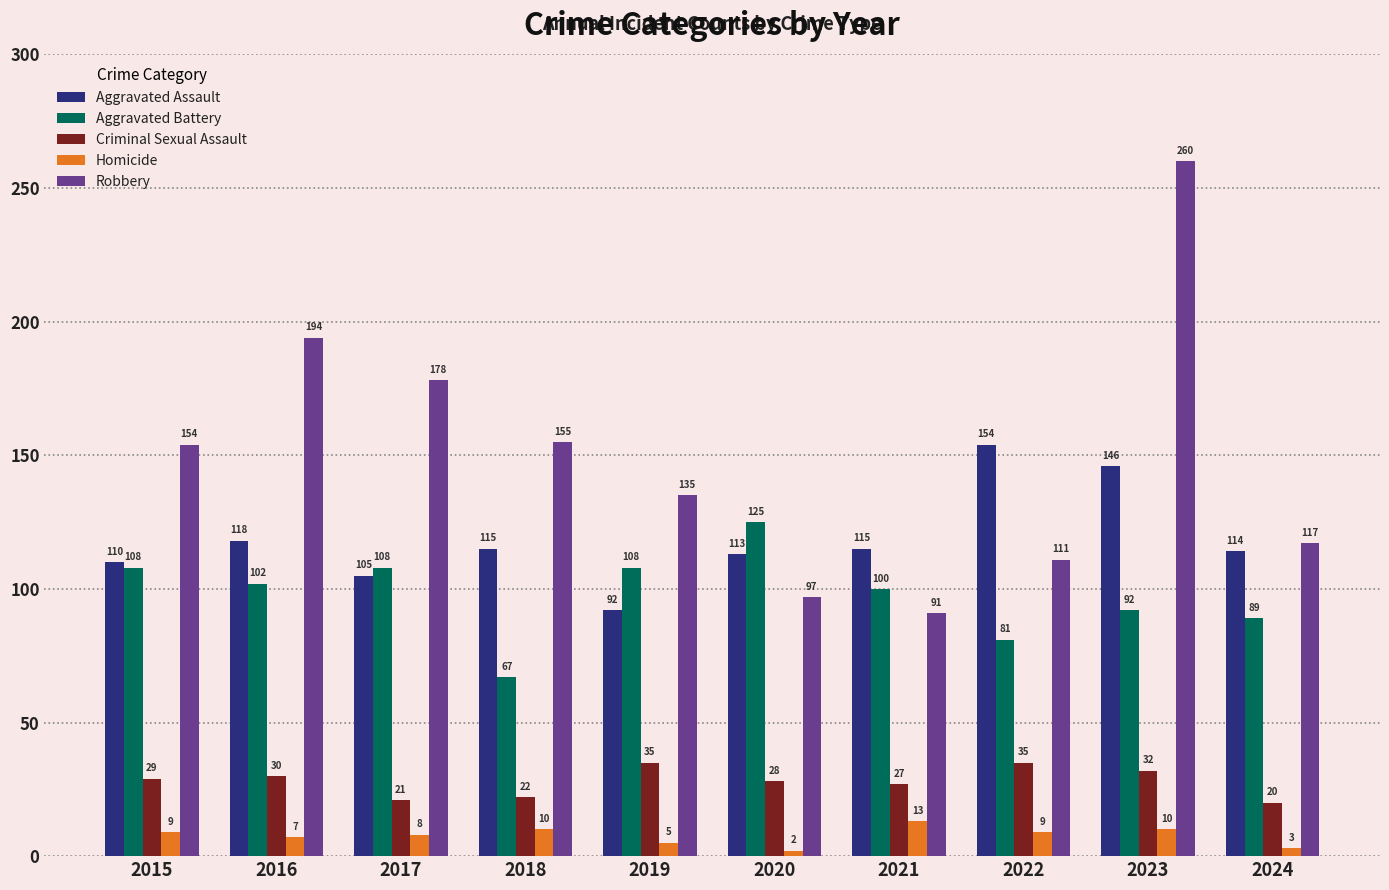

How many data points in Aggravated Assault are less than 115?

5